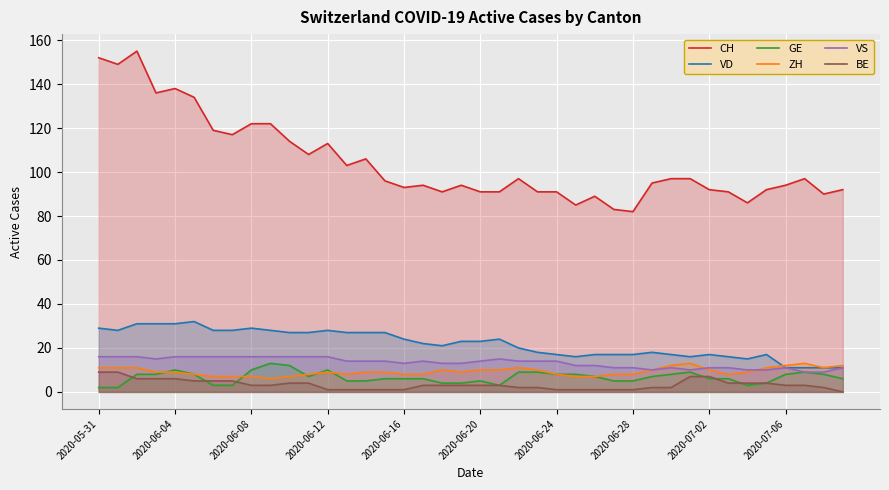

What is the maximum value shown in the chart?

155